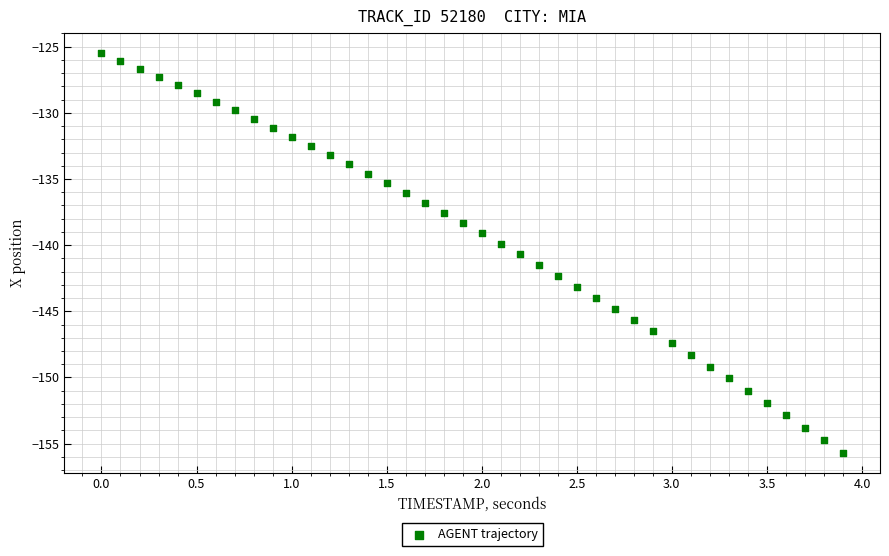

What is the range of X values (max minus min)?

3.9